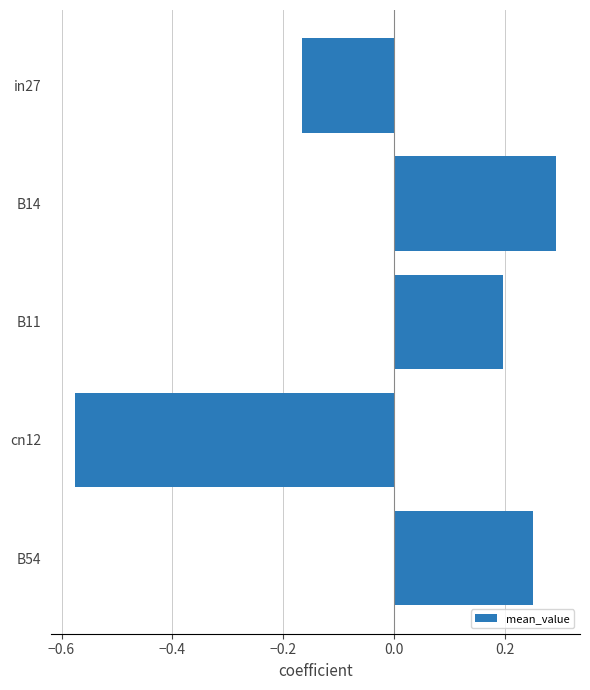

List the labels in order of value, largest first.

B14, B54, B11, in27, cn12